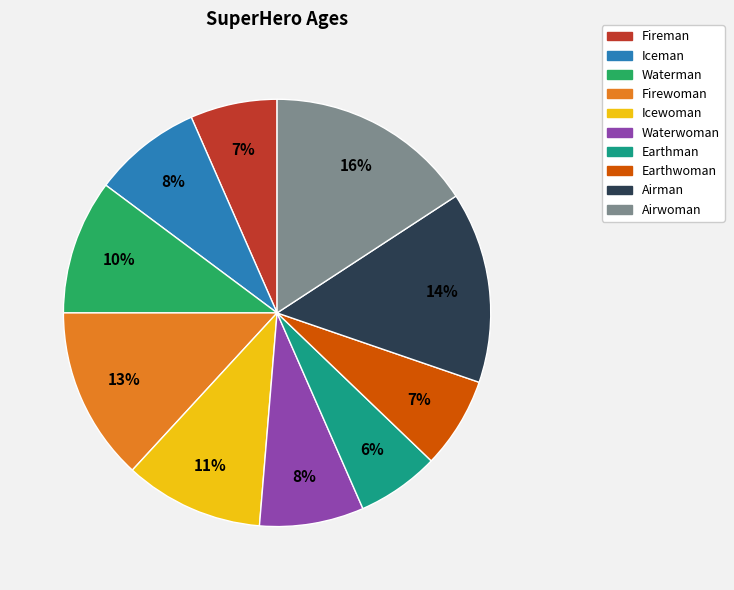

How many slices are in this pie chart?

10